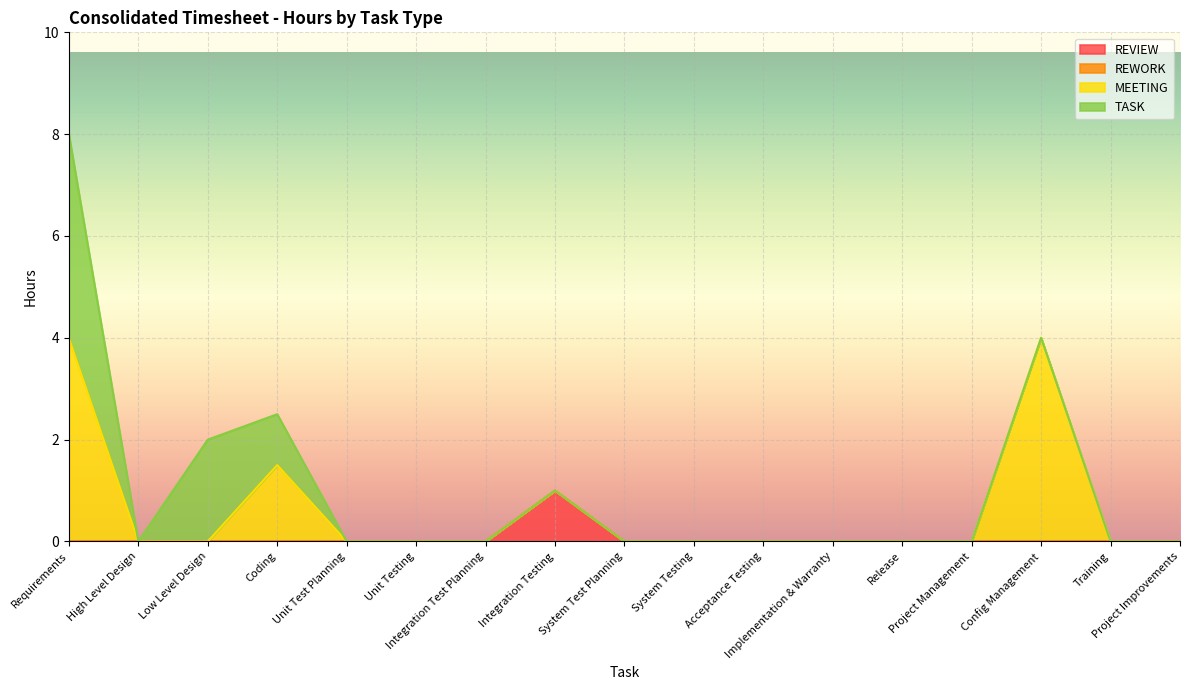

At which label does REVIEW reach its minimum?

Requirements